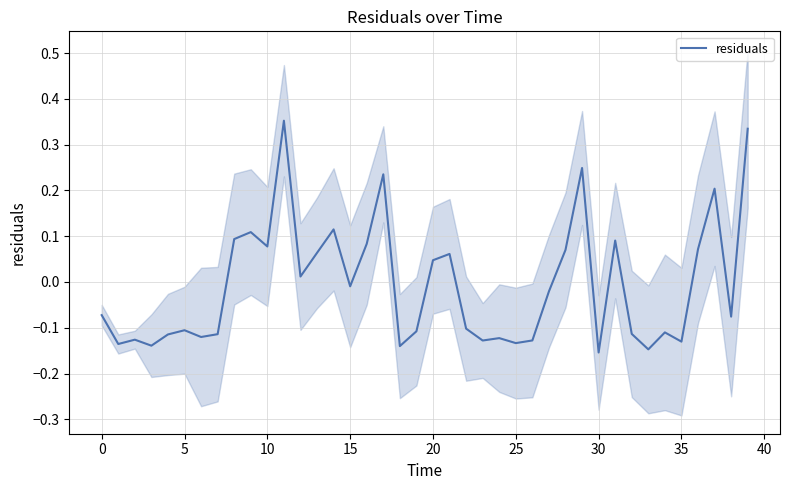

What is the change in value from 15 to 18?

-0.1